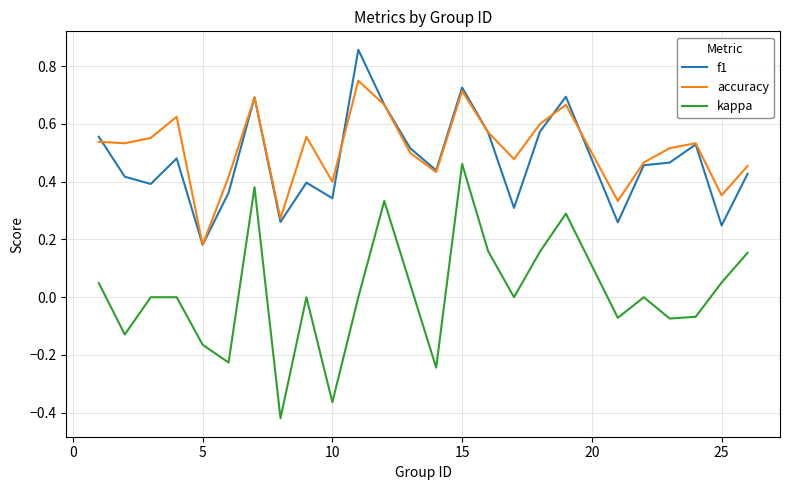

True or false: accuracy and kappa cross at least once.

False